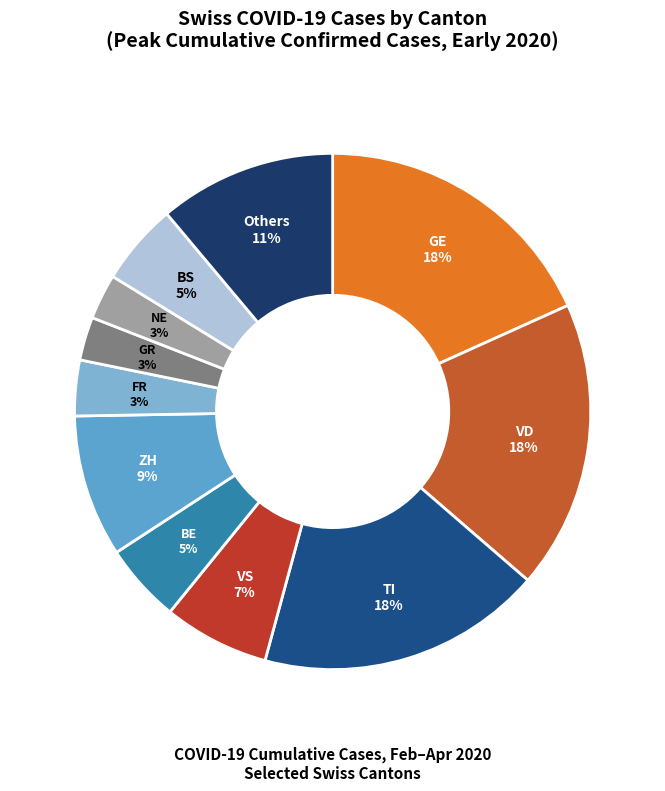

True or false: ZH accounts for 2% of the total.

False